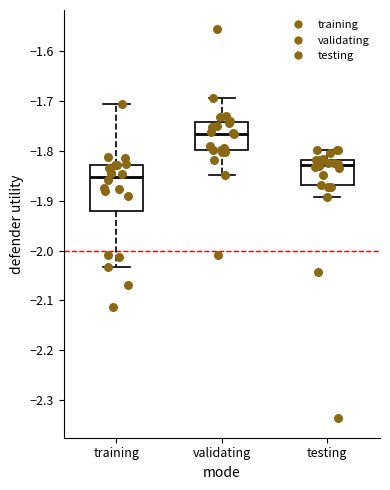

Which box's median line is the highest?

validating